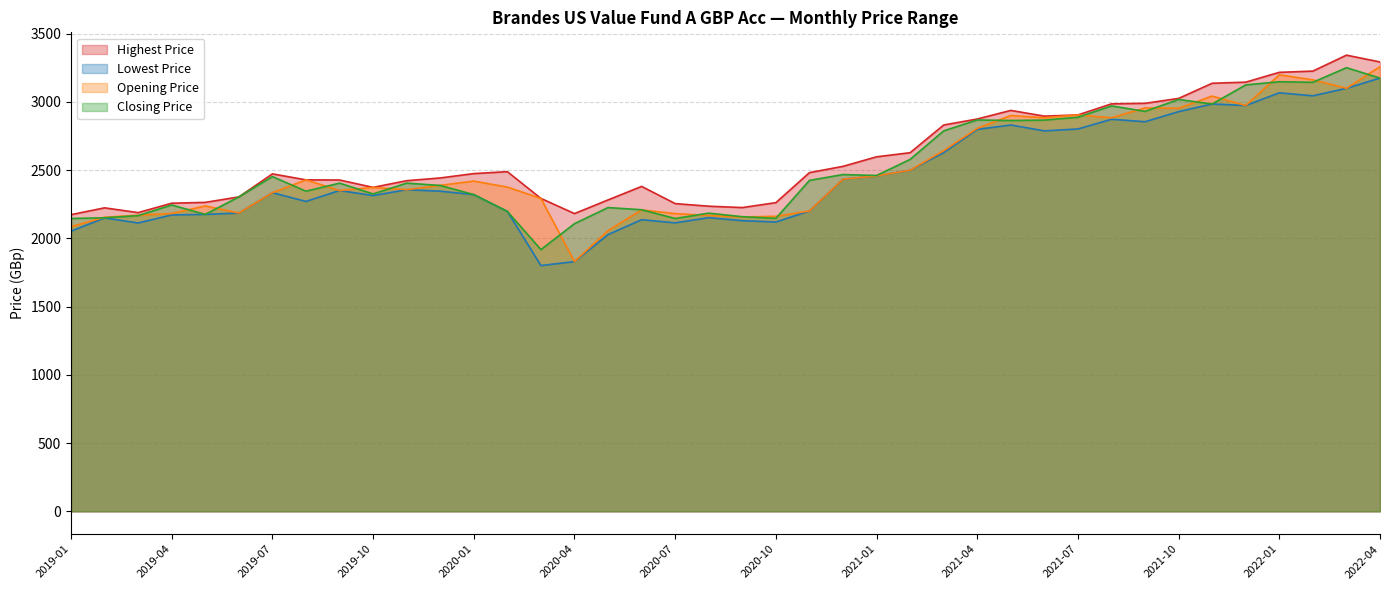

What is the average value of the Highest Price series?

2603